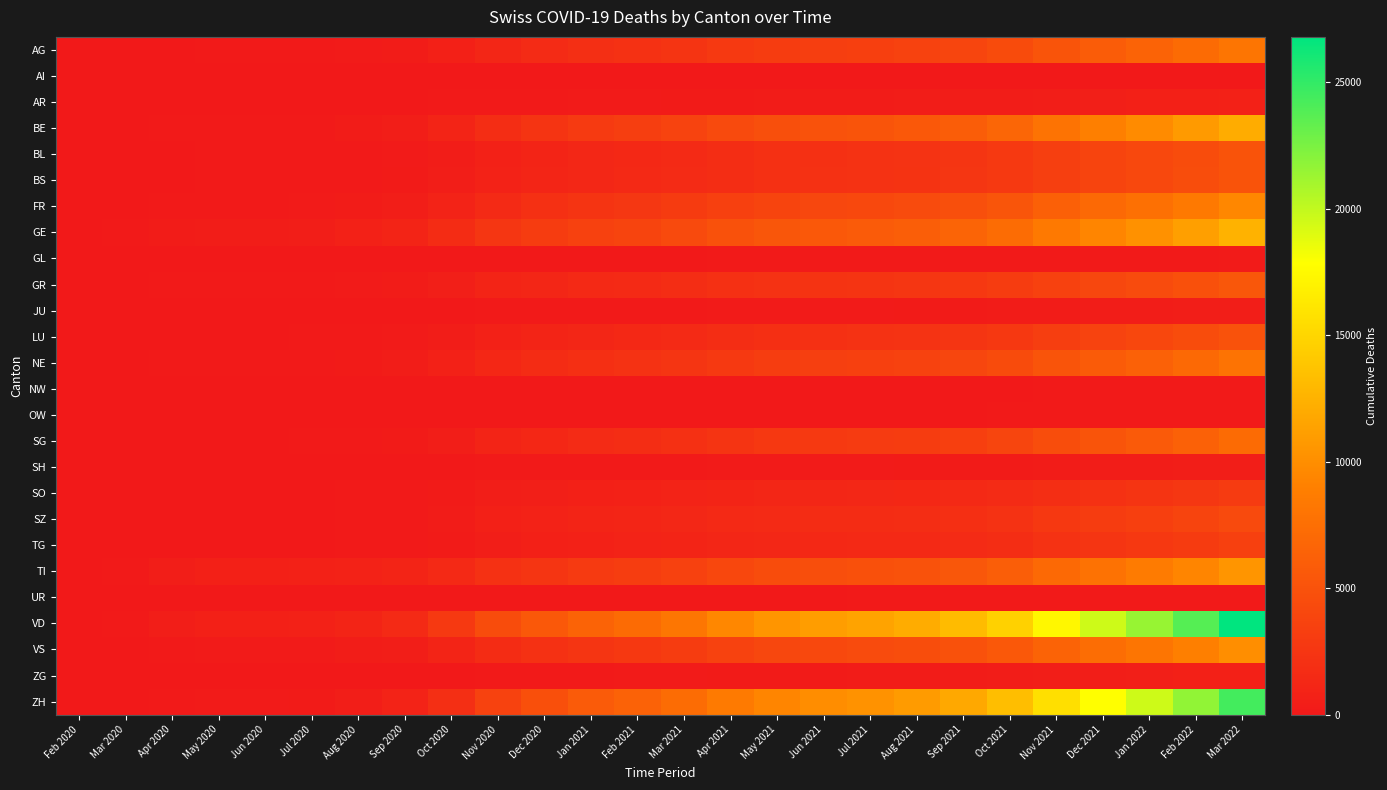

Count the number of categories in the chart.

26